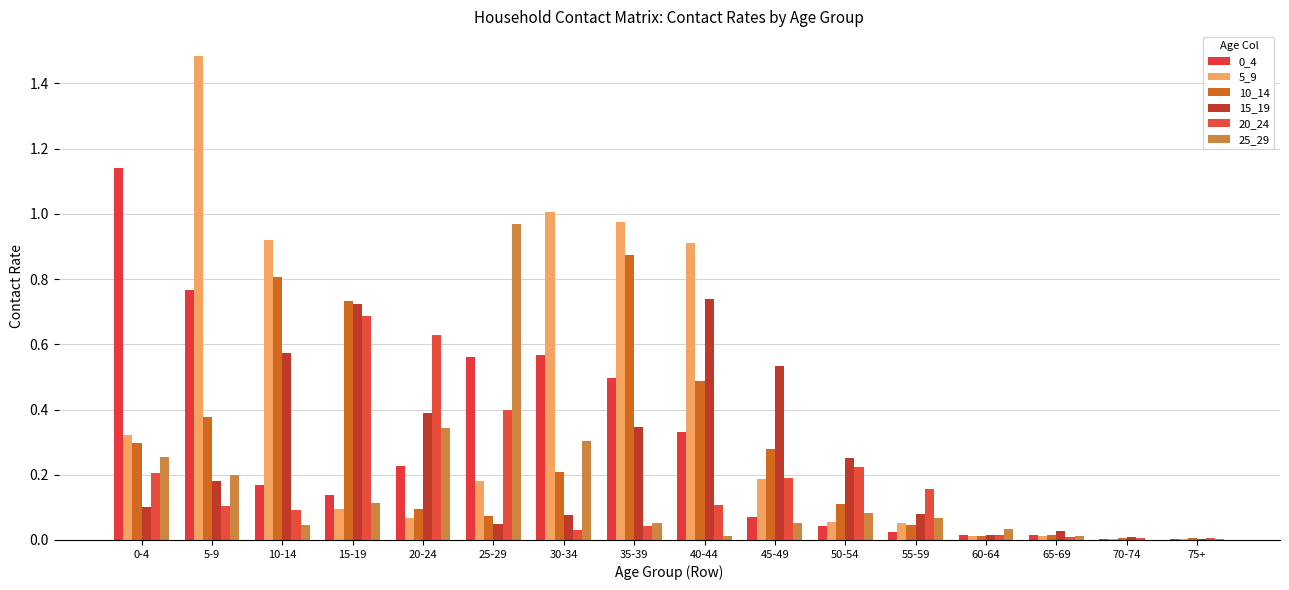

Count the number of data series in this chart.

6